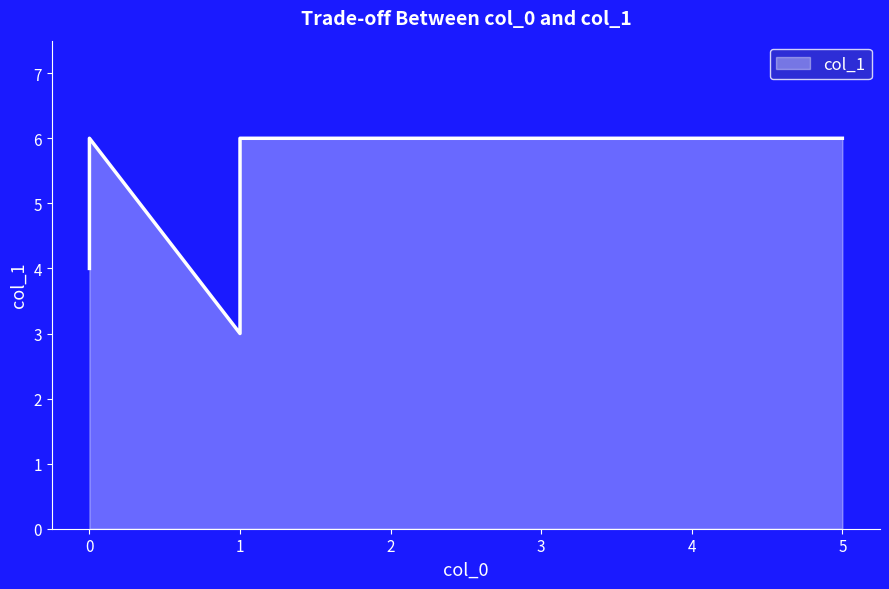

What is the change in value from 0 to 5?

+2